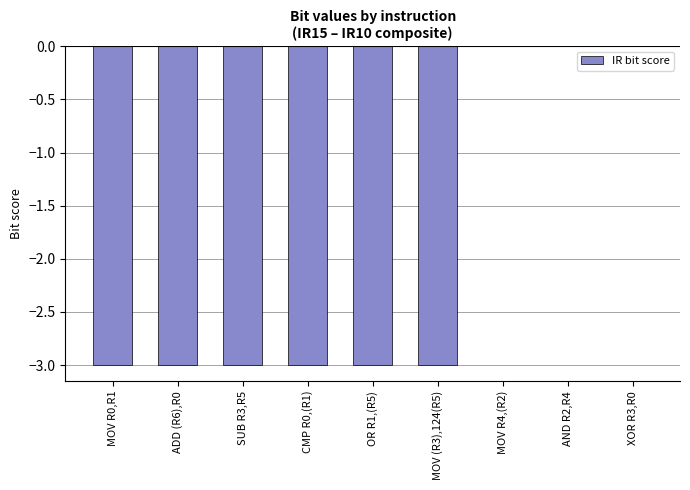

How many distinct data groups are displayed?

1